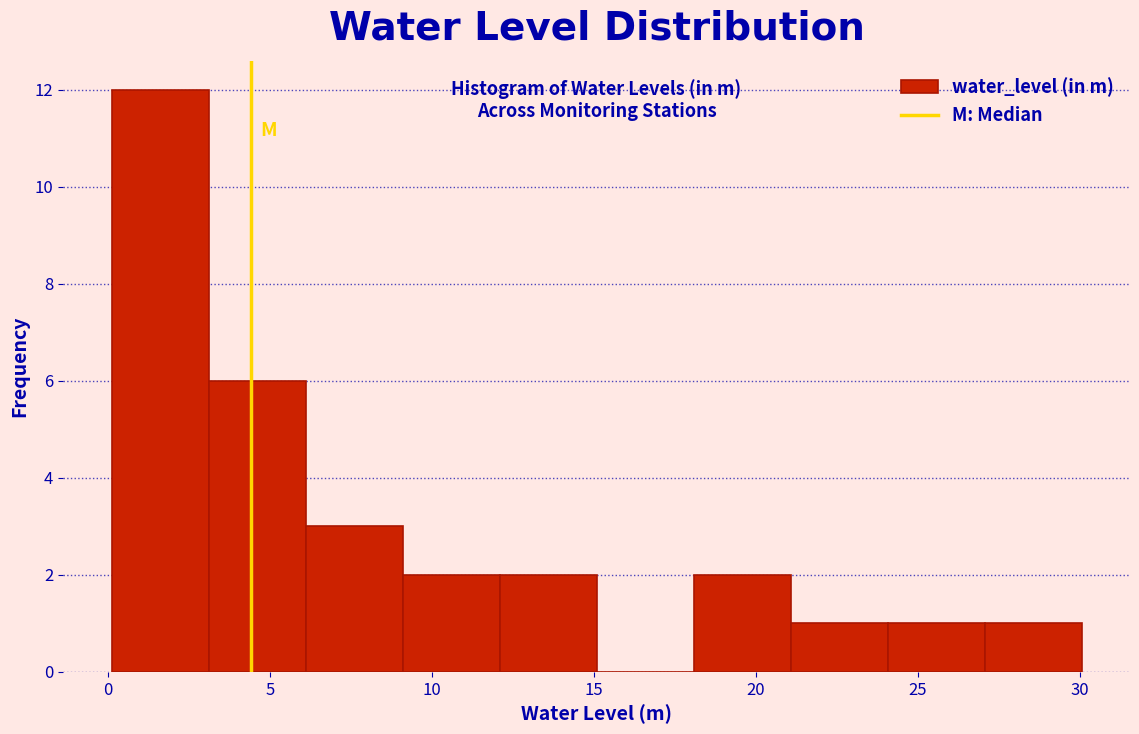

Reading left to right, list every bar in this chart as the range it spans on the x-axis followed by its height. Neither the bar edges nor the heights are printed on the chart, so give them approximately, as read against the axes.

0 to 3: 12
3 to 6: 6
6 to 9: 3
9 to 12: 2
12 to 15: 2
15 to 18: 0
18 to 21: 2
21 to 24: 1
24 to 27: 1
27 to 30: 1